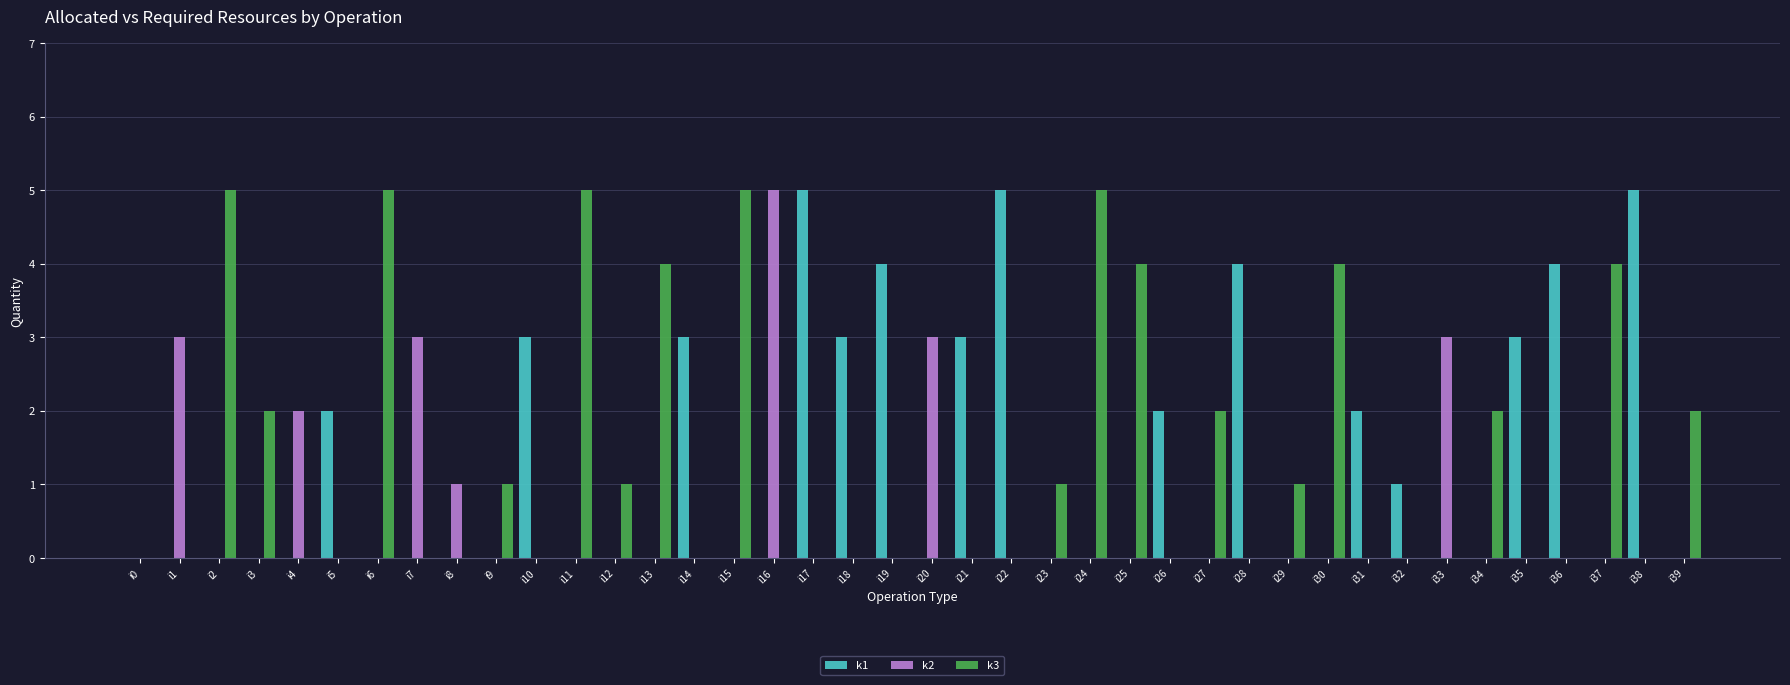

What is the total value across all series at i15?

5